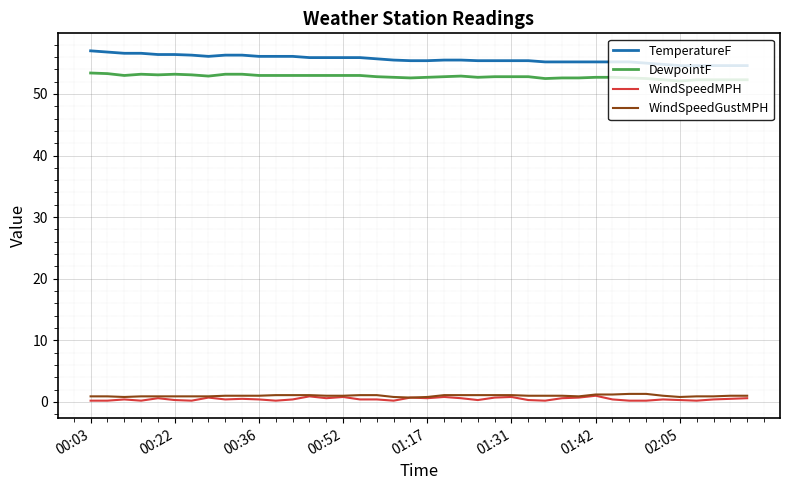

What is the maximum value shown in the chart?

57.0